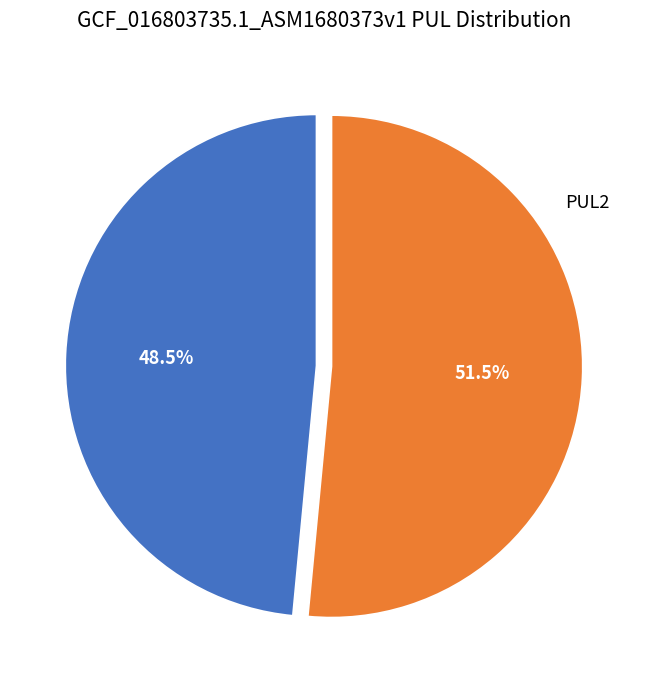

How much of the chart is everything except PUL1?

51.5%